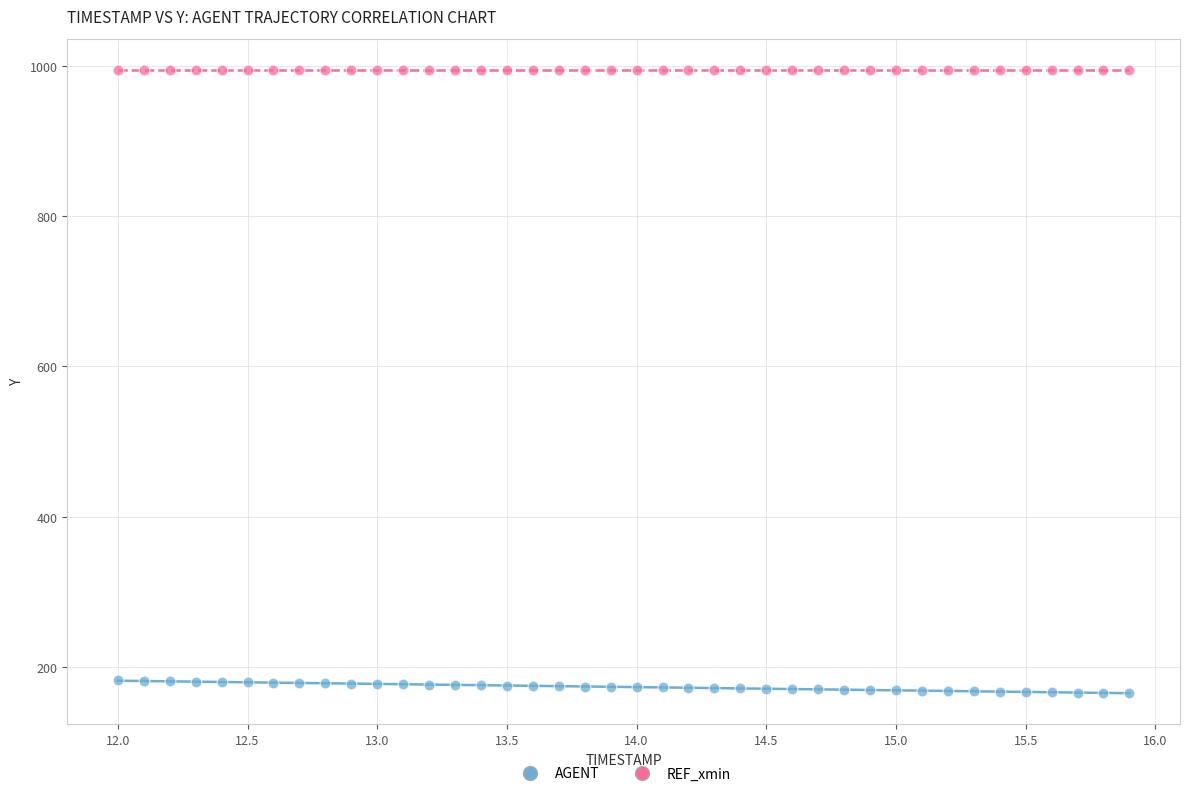

Which series reaches the minimum Y coordinate?

AGENT